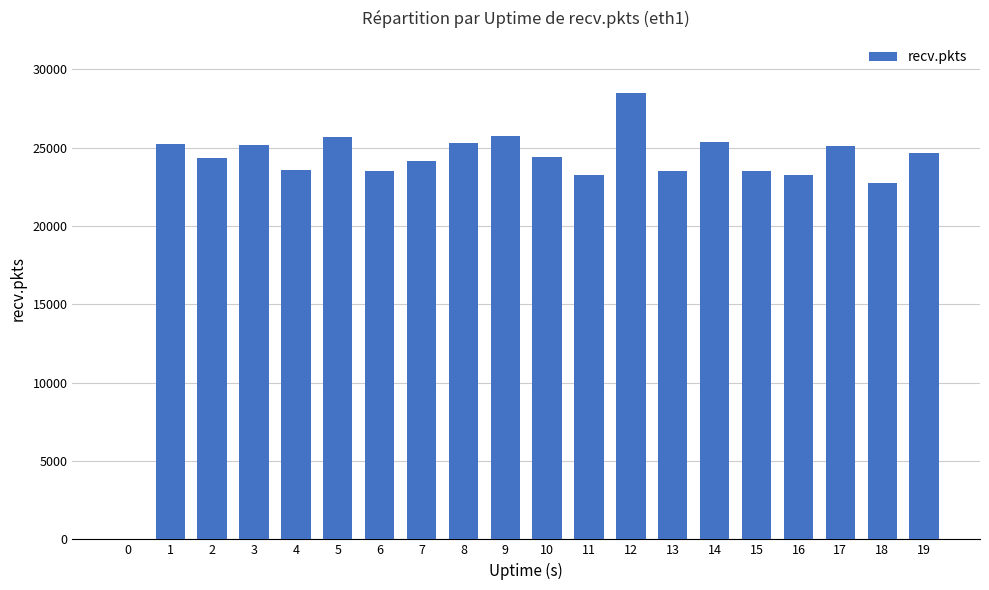

Between 7 and 11, which is larger?

7